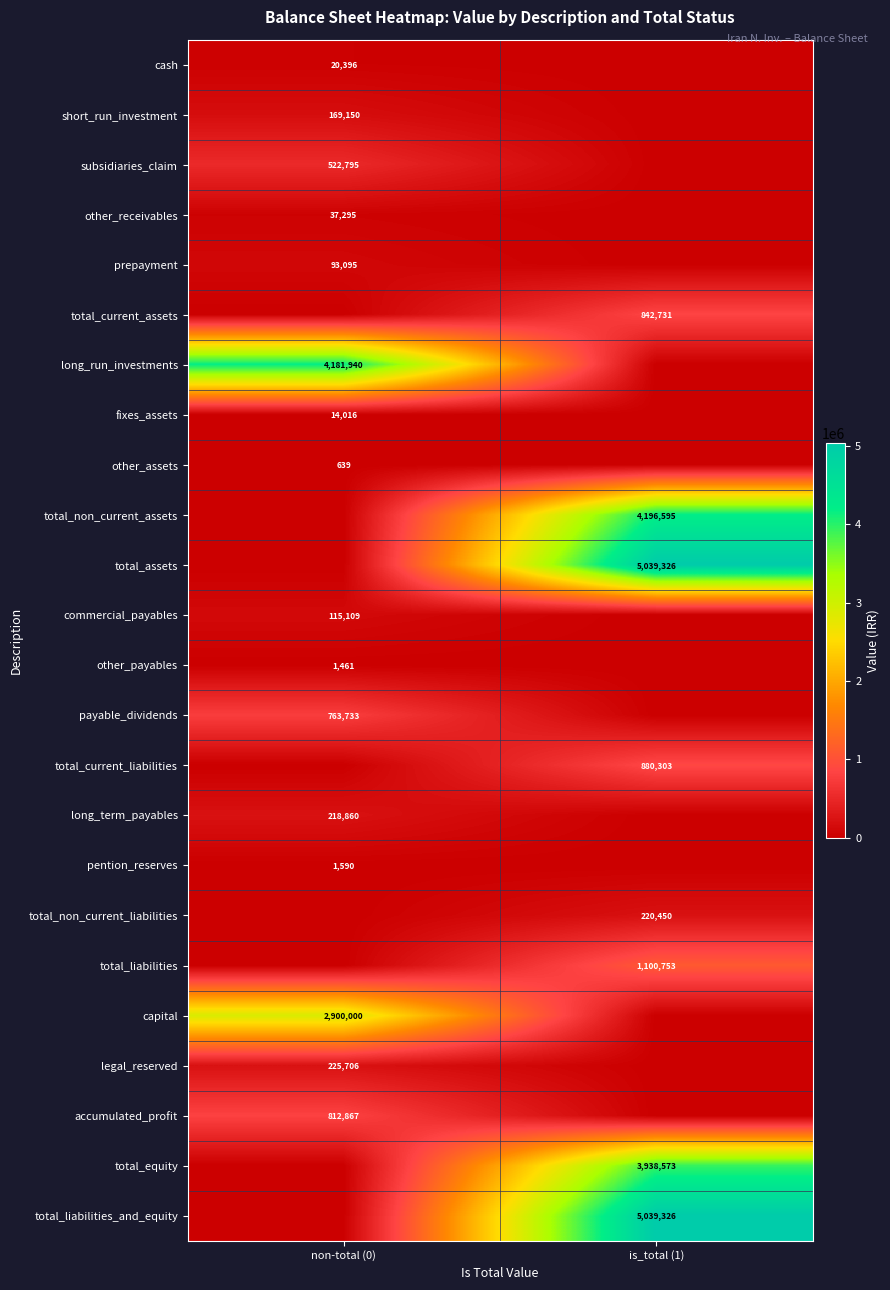

The short_run_investment series shows 34059 at non-total (0). True or false?

False